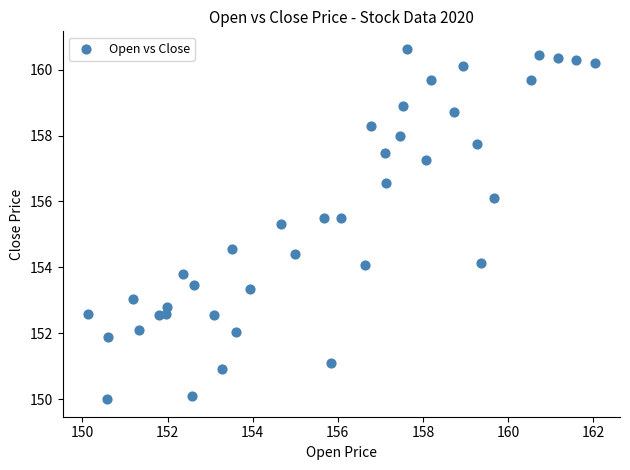

What is the range of Y values (max minus min)?

10.6